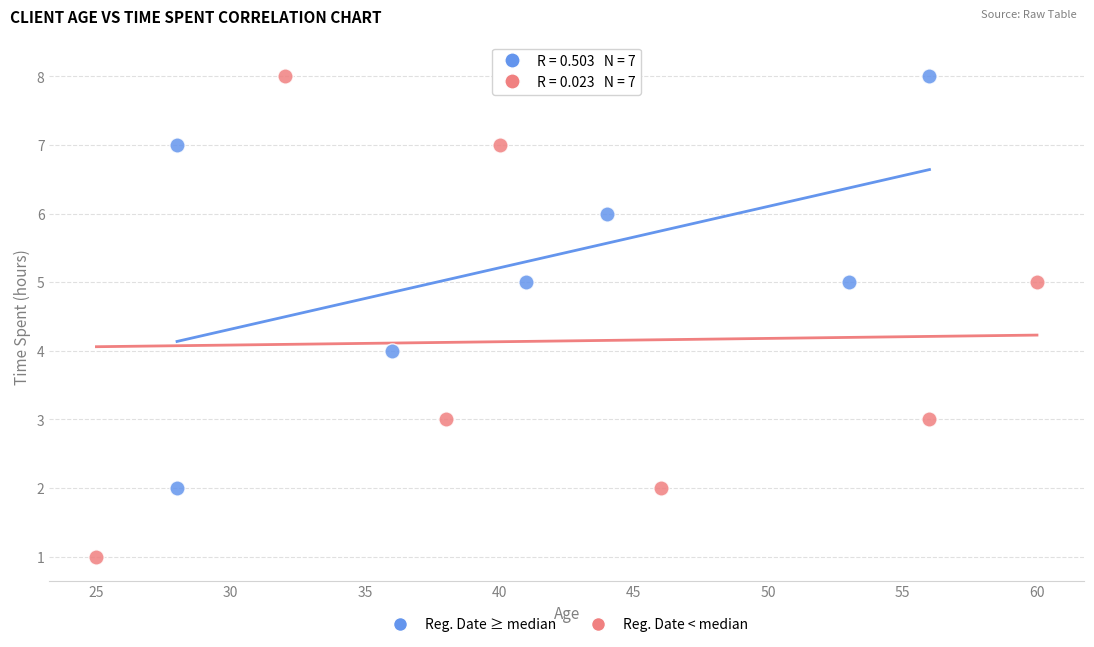

What are all the series names shown in the legend?

Reg. Date ≥ median, Reg. Date < median